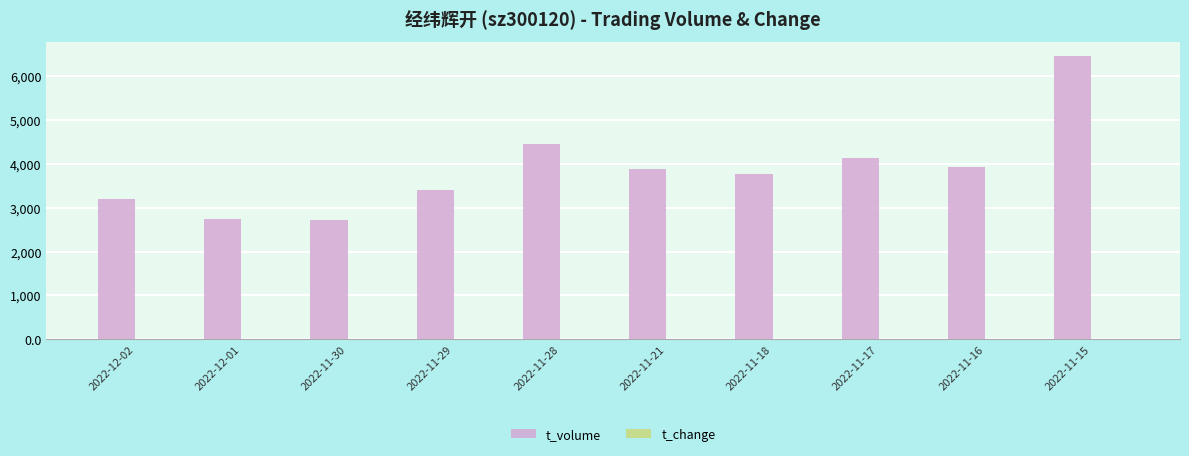

The t_volume series shows 4460.0 at 2022-11-28. True or false?

True